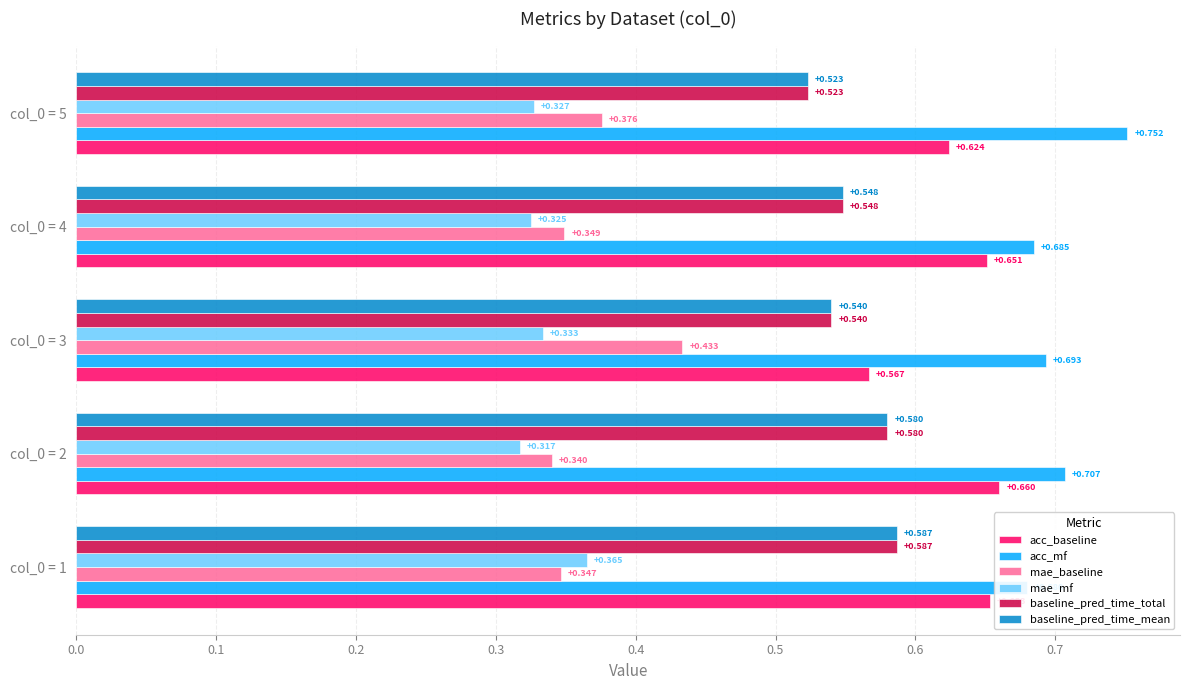

Count the mae_baseline values in the range 0 to 1.

5